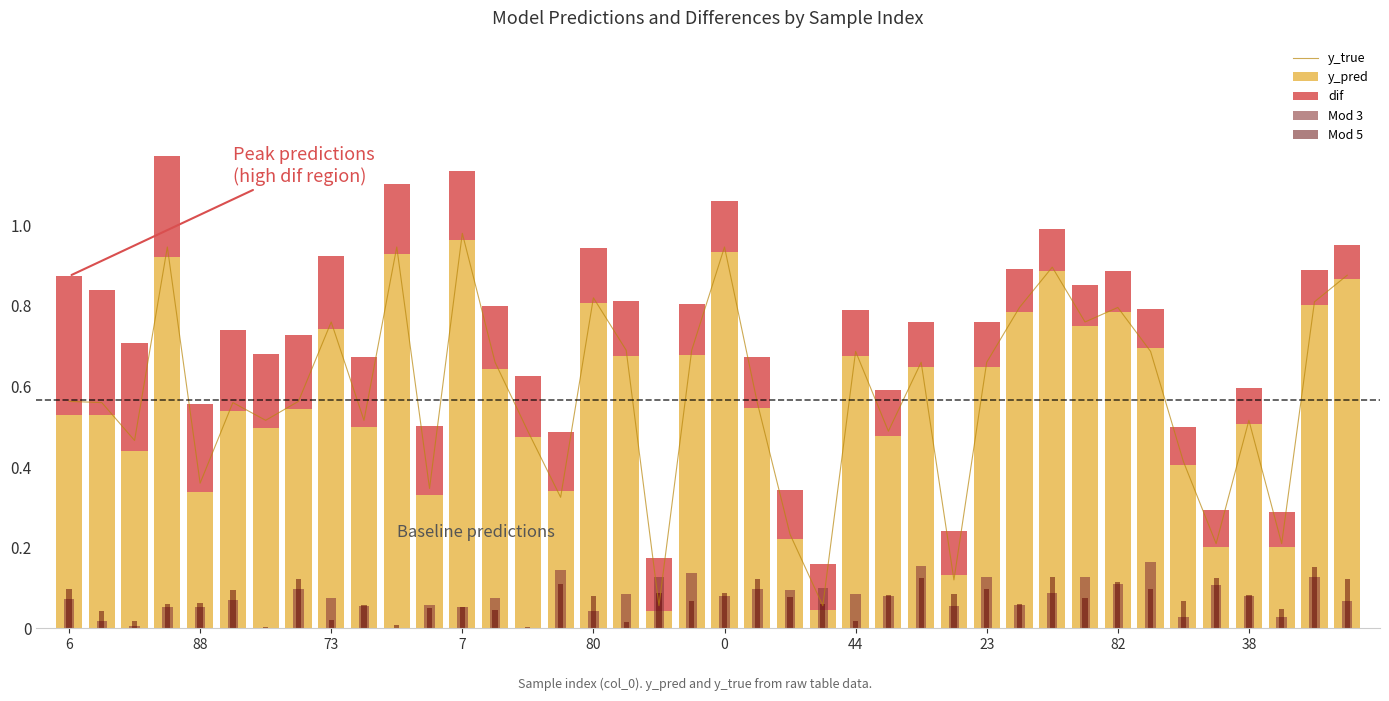

Which category has the highest value in the y_true series?

7